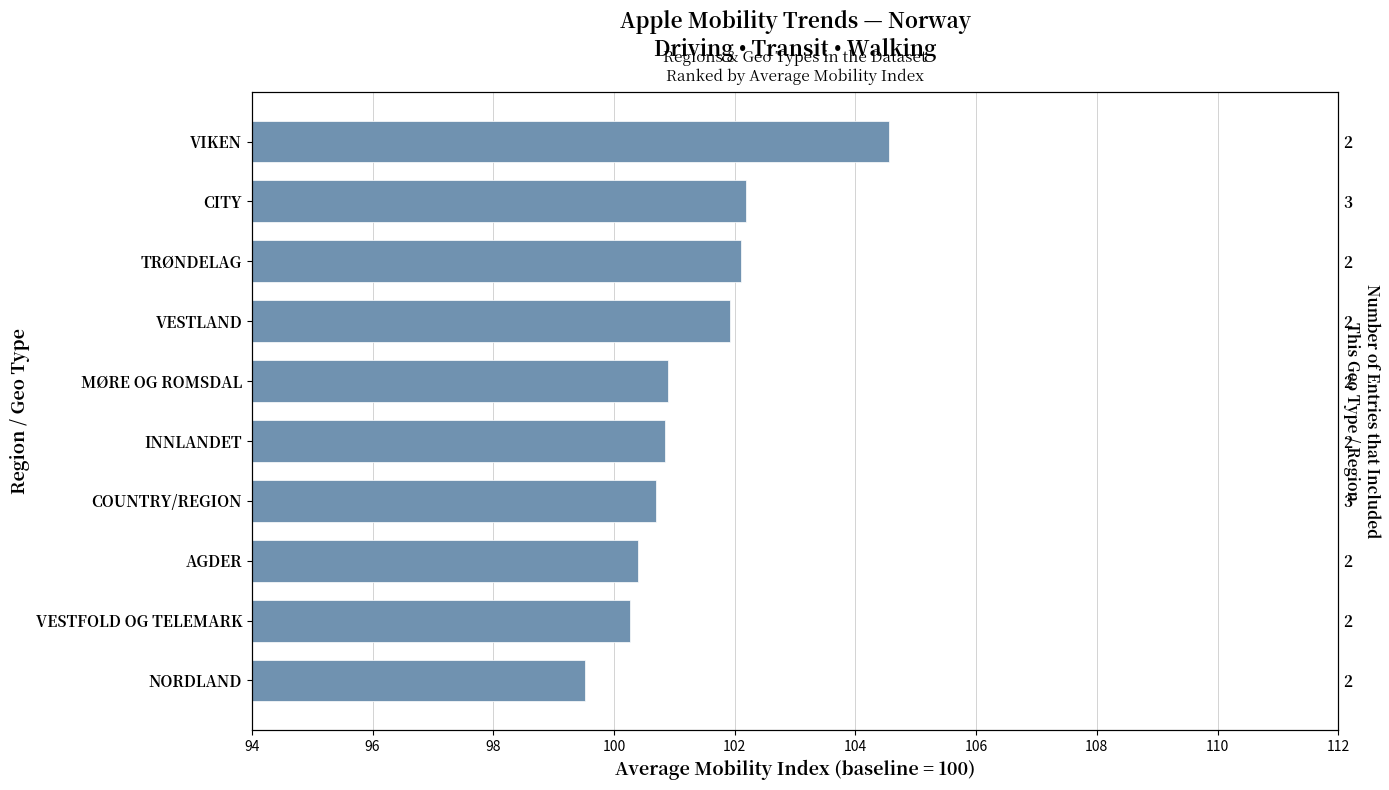

The value at VIKEN is 63.1. True or false?

False